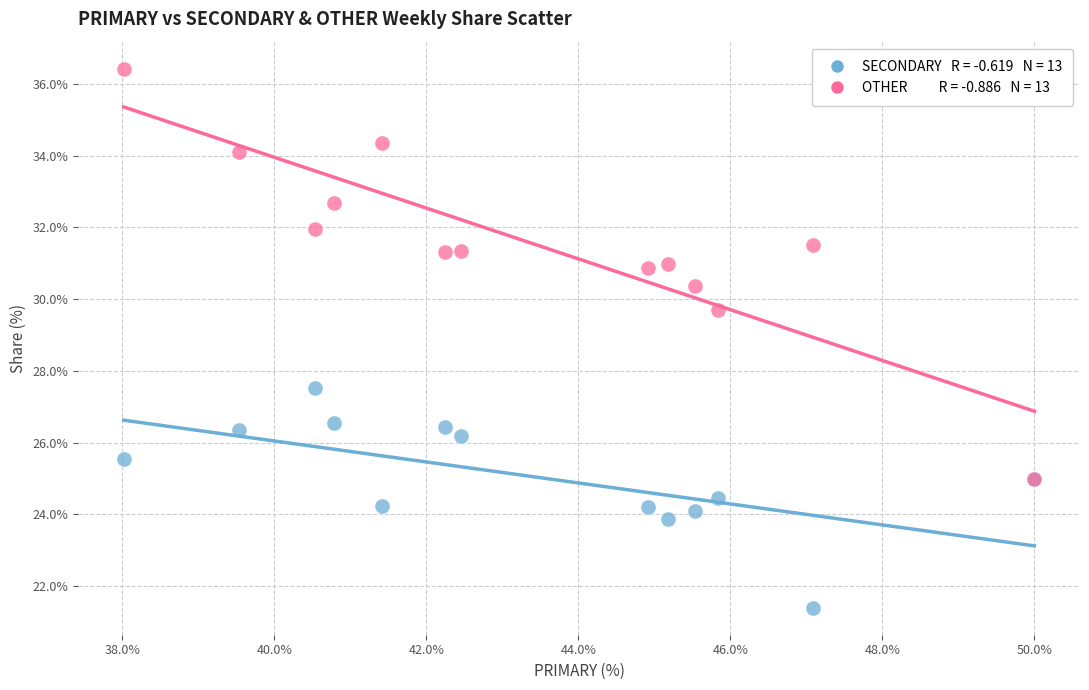

Across all series, what Y value is closest to 28?

27.5